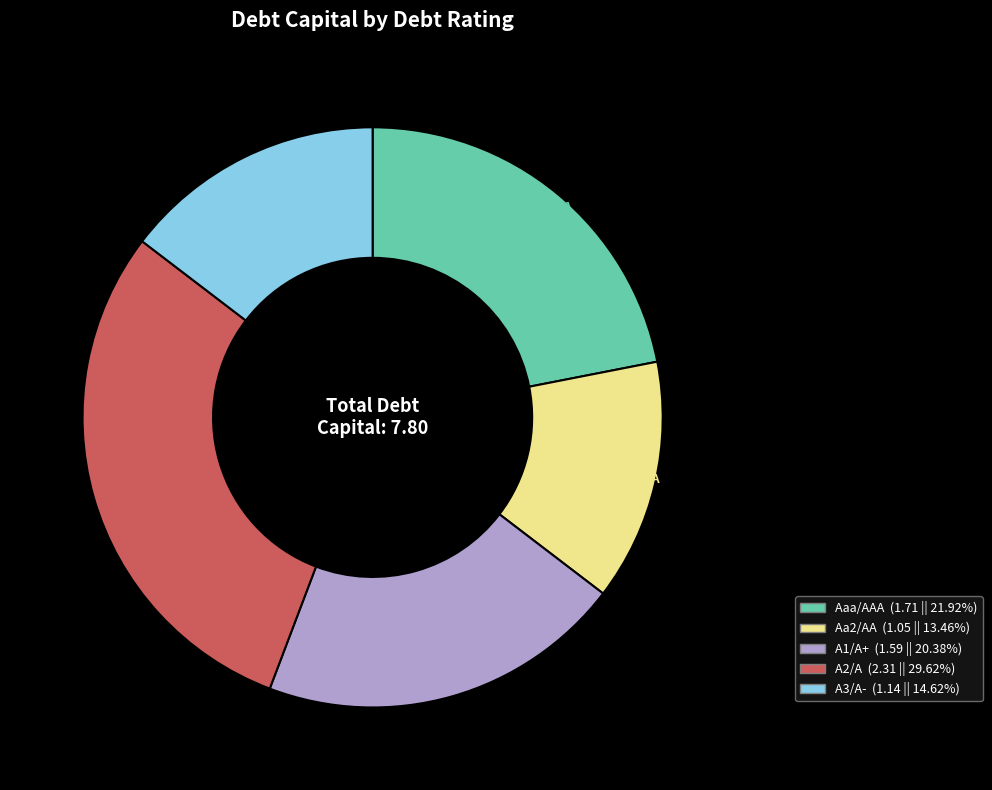

Combined, do Aa2/AA and Aaa/AAA account for over 50%?

No